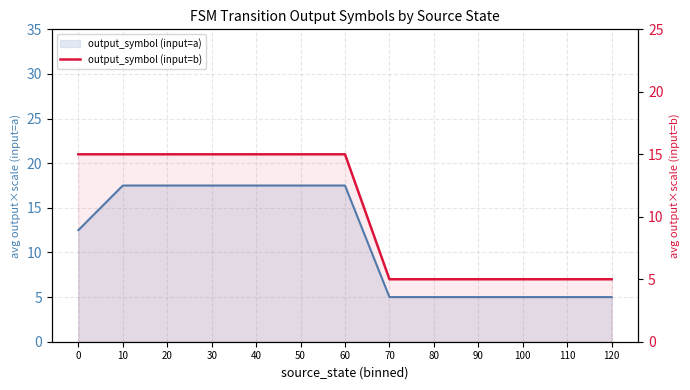

The value at 0 is 9. True or false?

False